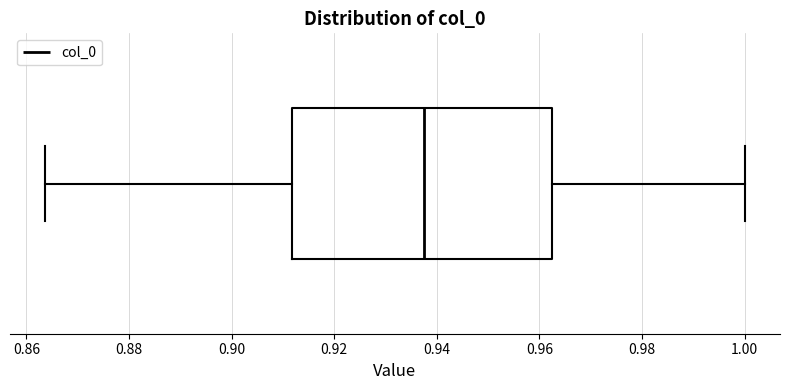

Where does the right whisker of the box end on the x-axis? The values are not printed on the chart, so give them approximately, as read against the axis.

1.000